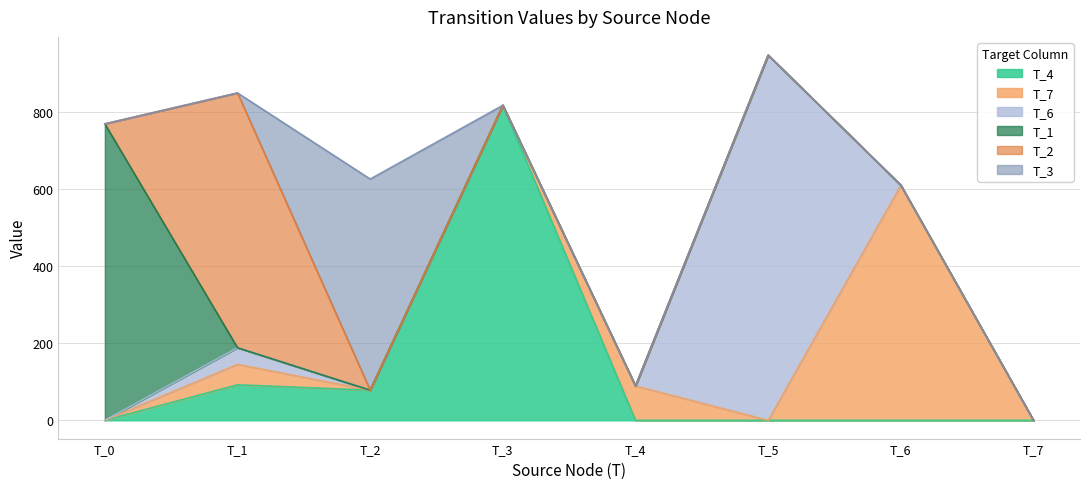

How many interior local peaks does the T_2 series have?

1